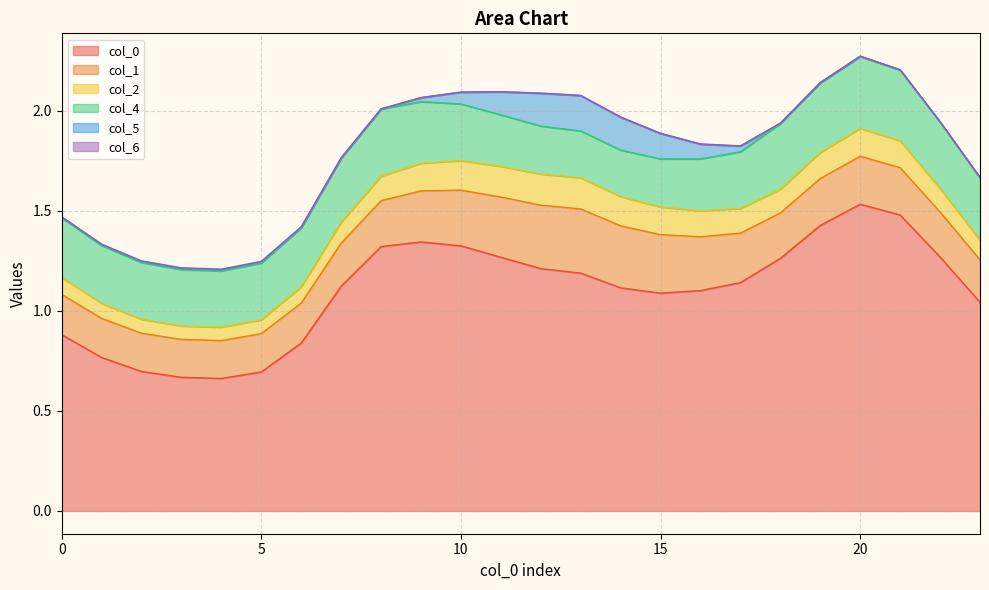

Is the value of 6 at 1 greater than the value of 0 at 7?

No